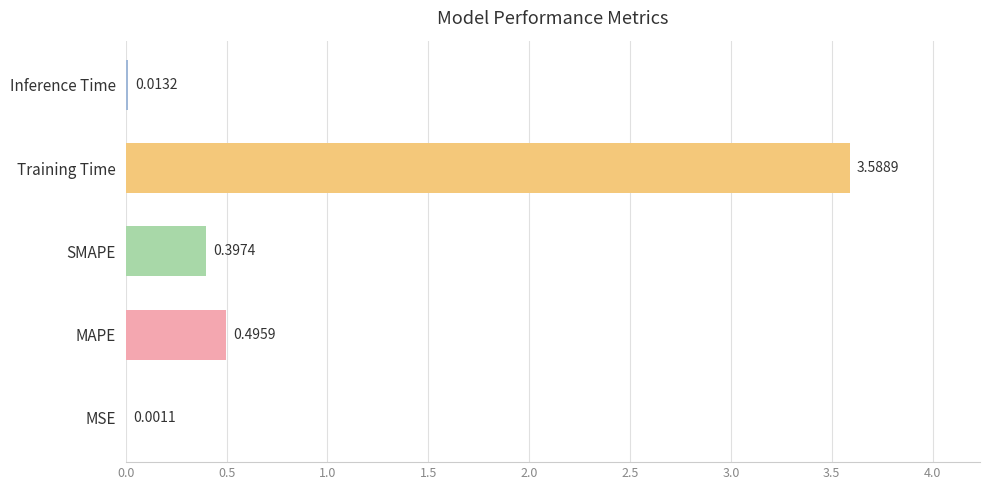

What is the sum of all values?

4.5